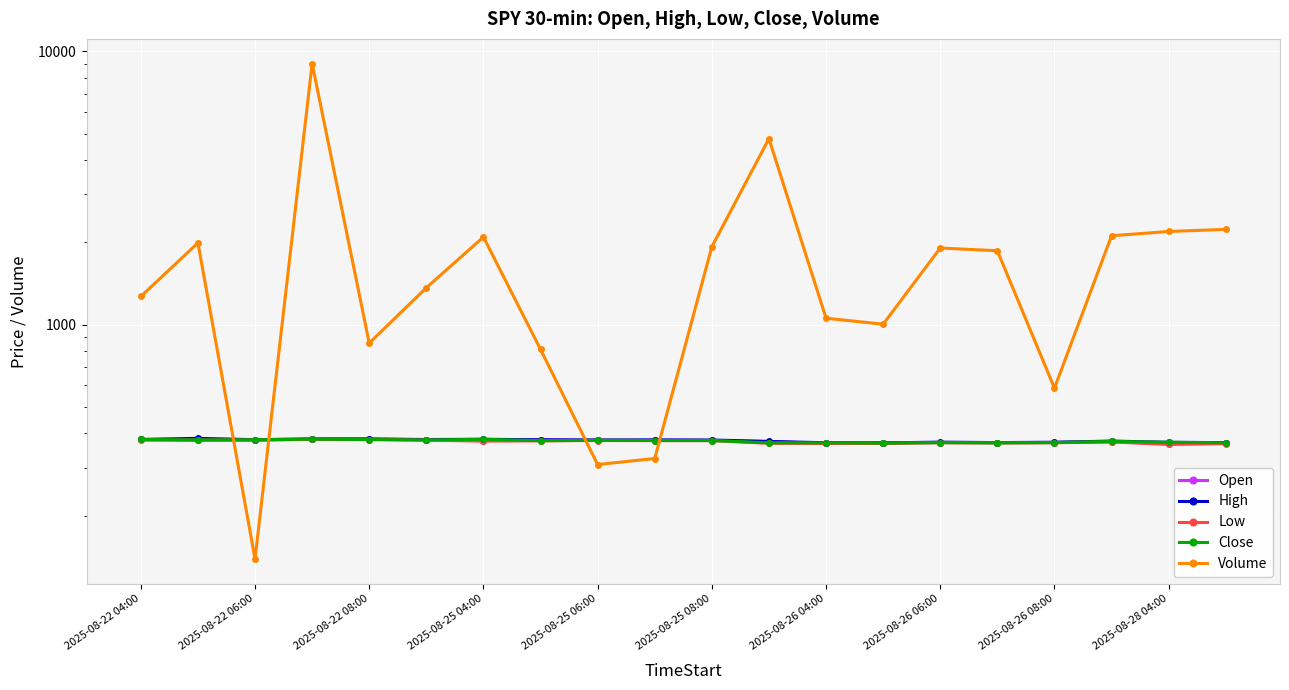

Between 13 and 10, which is larger?

10